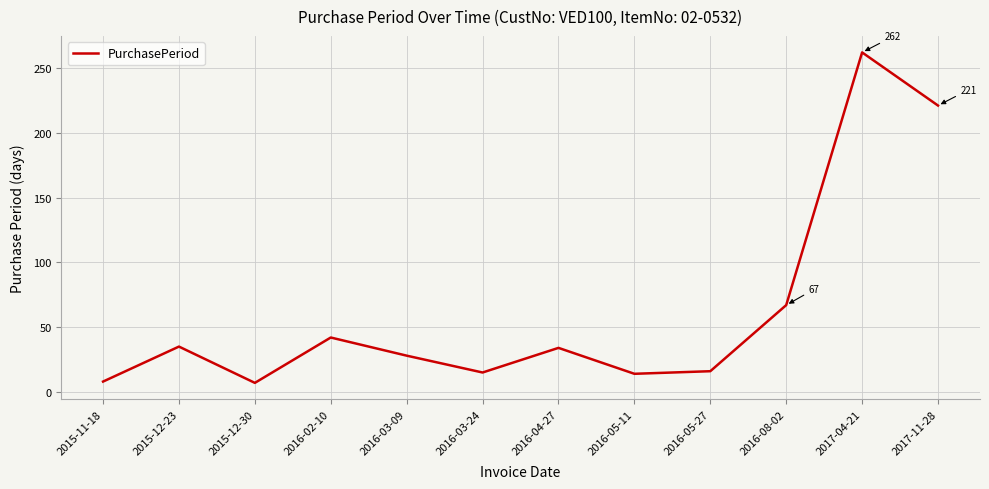

What is the change in value from 2016-05-27 to 2017-04-21?

+246